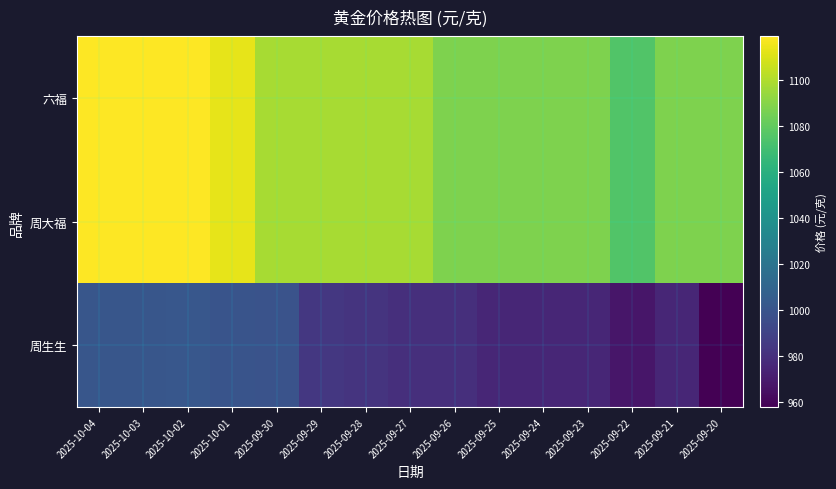

Reading right to left, extract all data points from this chart.

六福: 2025-09-20=1088	2025-09-21=1088	2025-09-22=1075	2025-09-23=1088	2025-09-24=1088	2025-09-25=1088	2025-09-26=1088	2025-09-27=1098	2025-09-28=1098	2025-09-29=1098	2025-09-30=1098	2025-10-01=1113	2025-10-02=1119	2025-10-03=1119	2025-10-04=1119
周大福: 2025-09-20=1088	2025-09-21=1088	2025-09-22=1075	2025-09-23=1088	2025-09-24=1088	2025-09-25=1088	2025-09-26=1088	2025-09-27=1098	2025-09-28=1098	2025-09-29=1098	2025-09-30=1098	2025-10-01=1113	2025-10-02=1119	2025-10-03=1119	2025-10-04=1119
周生生: 2025-09-20=958	2025-09-21=975	2025-09-22=968	2025-09-23=975	2025-09-24=975	2025-09-25=975	2025-09-26=980	2025-09-27=980	2025-09-28=982	2025-09-29=984	2025-09-30=999	2025-10-01=1000	2025-10-02=1002	2025-10-03=1001	2025-10-04=1001